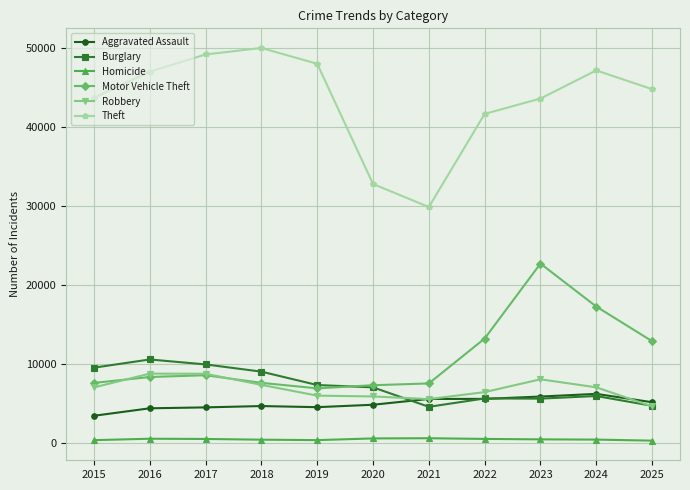

Which series has the largest total across all categories?

Theft